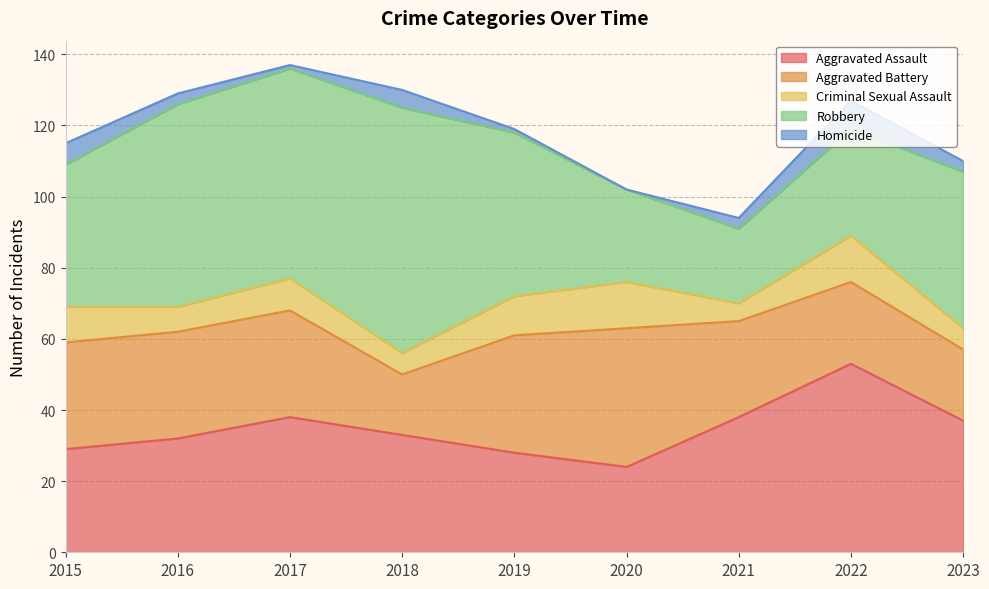

Where does the Robbery series first go above 44?

2016